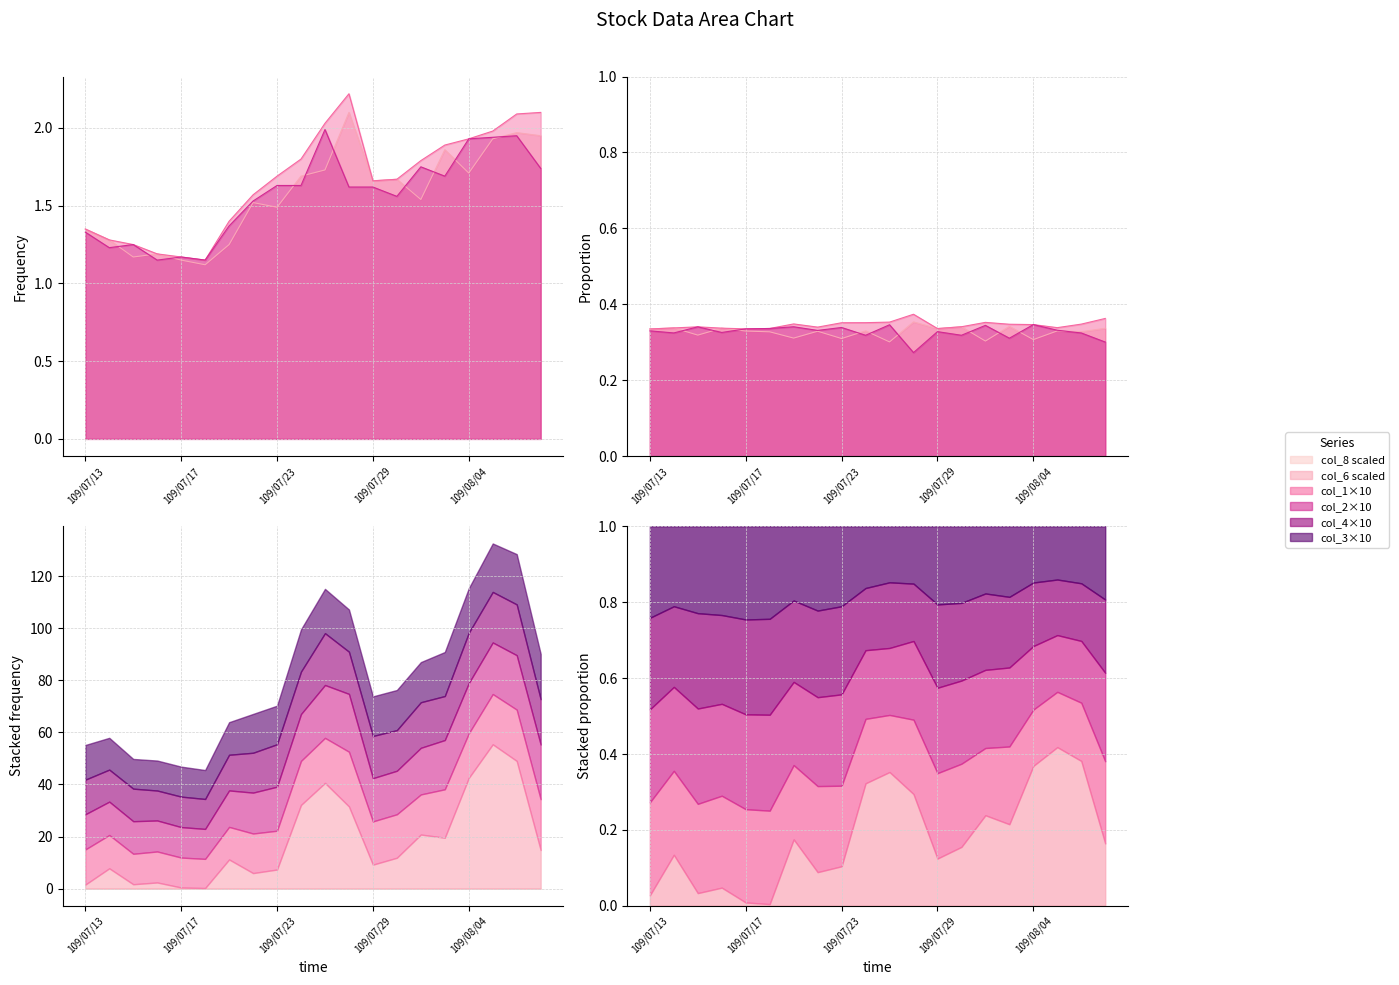

How many interior local valleys does the col_1 (Open) series have?

6